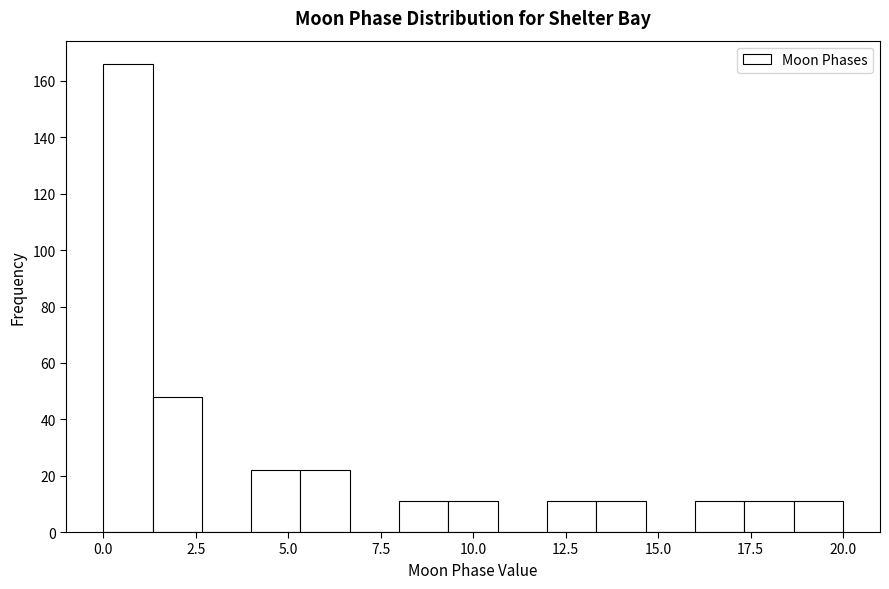

Around what value on the x-axis is the tallest bar? Give the approximate position of its centre, as read against the axis.

0.5